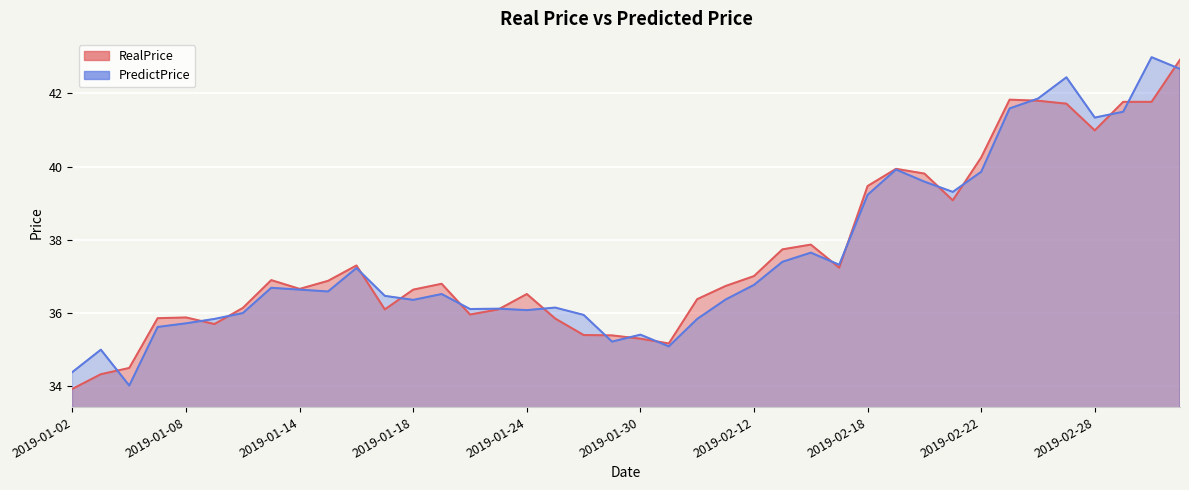

Which series has the widest spread of values?

RealPrice